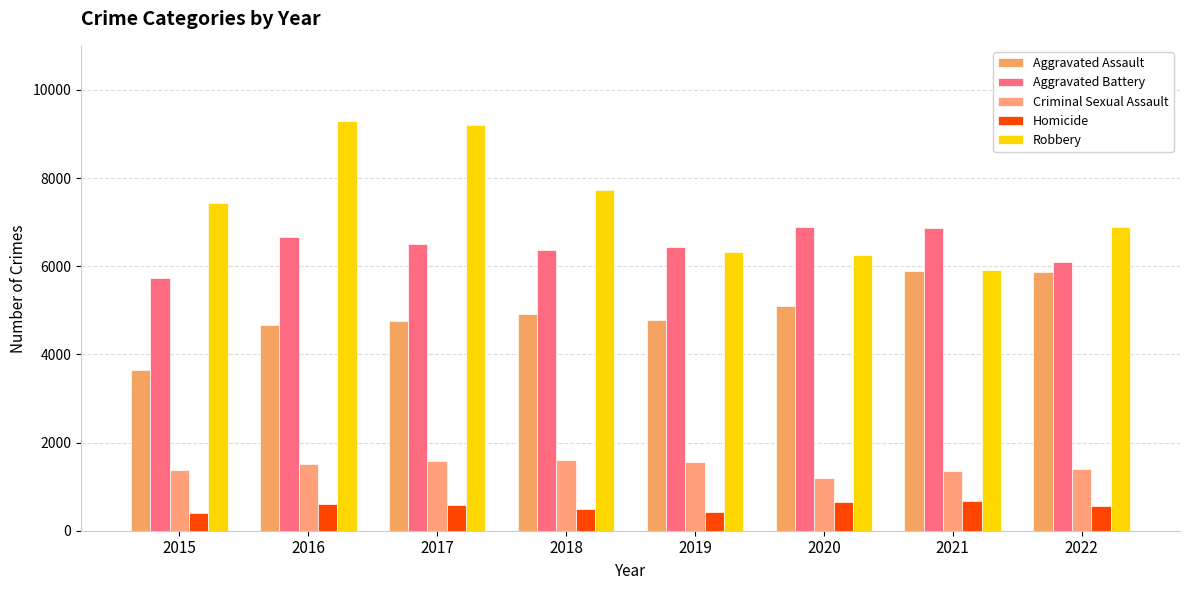

How many bars are there in each group?

5